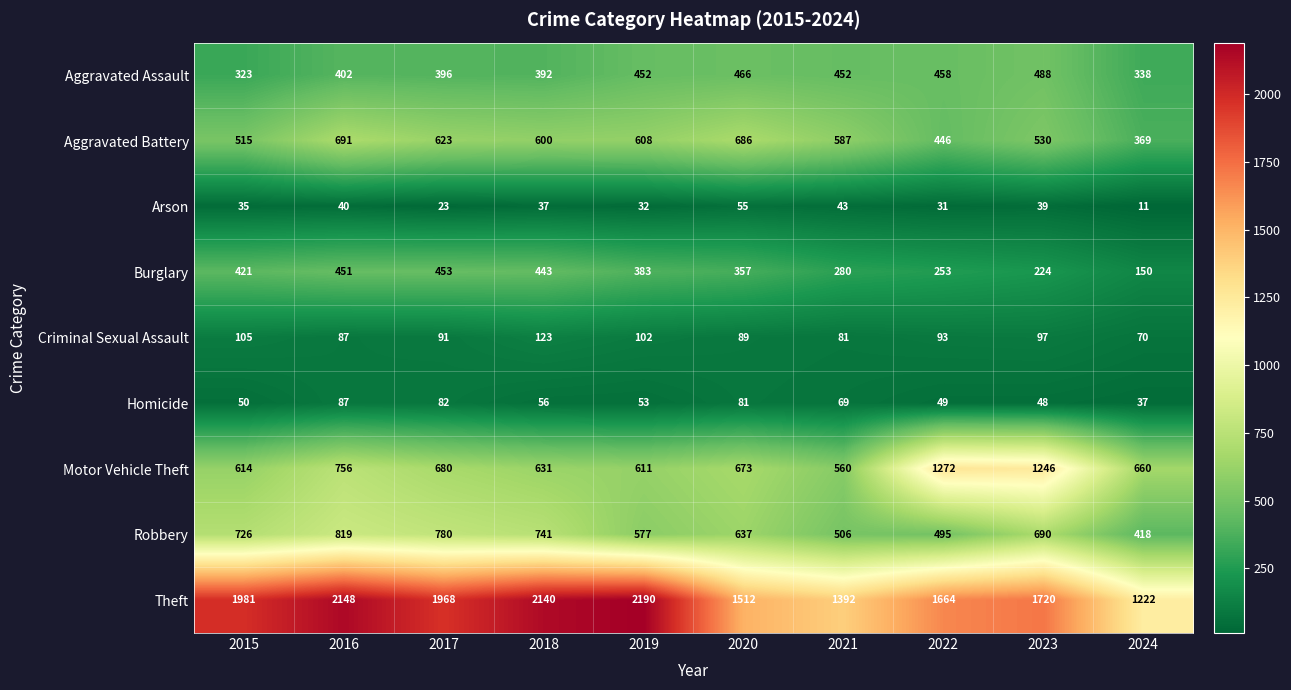

What is the spread (max minus min) of values at 2020?

1457